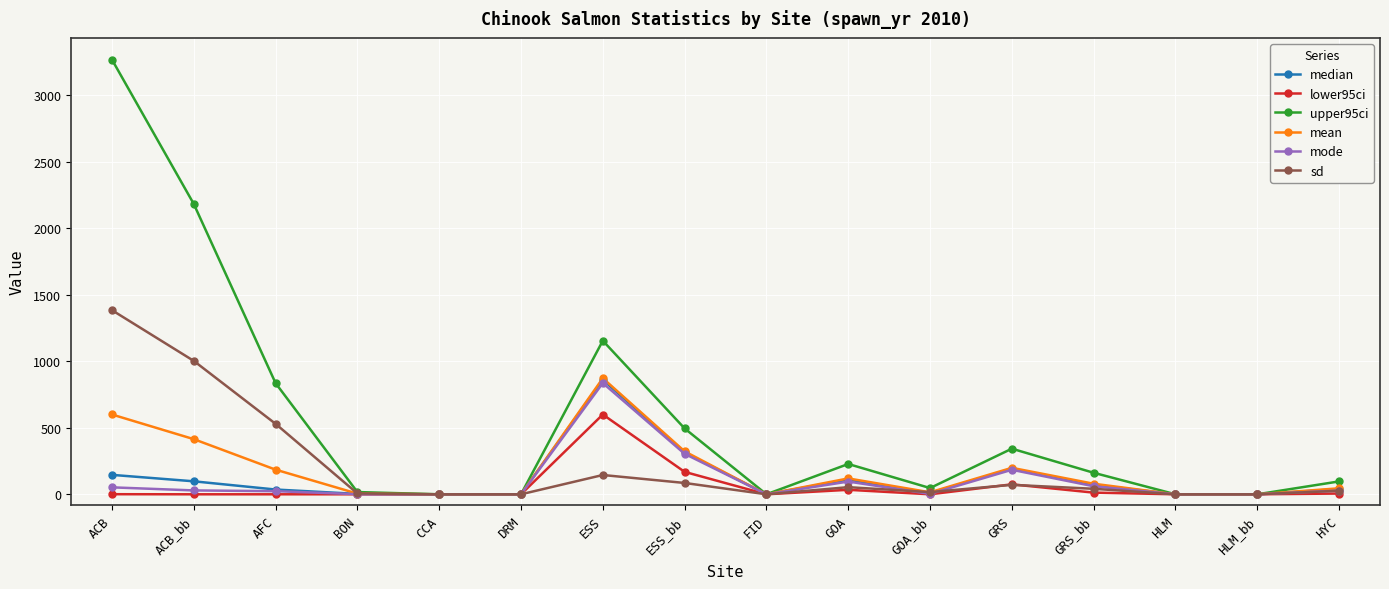

True or false: lower95ci has more than 1 interior local peaks.

True